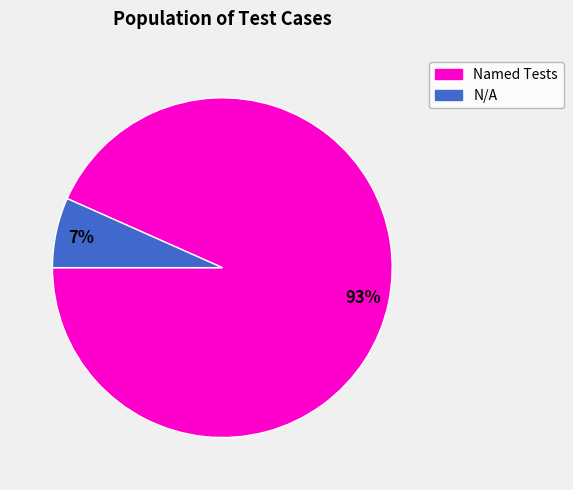

To the nearest percent, what is the average slice percentage?

50%